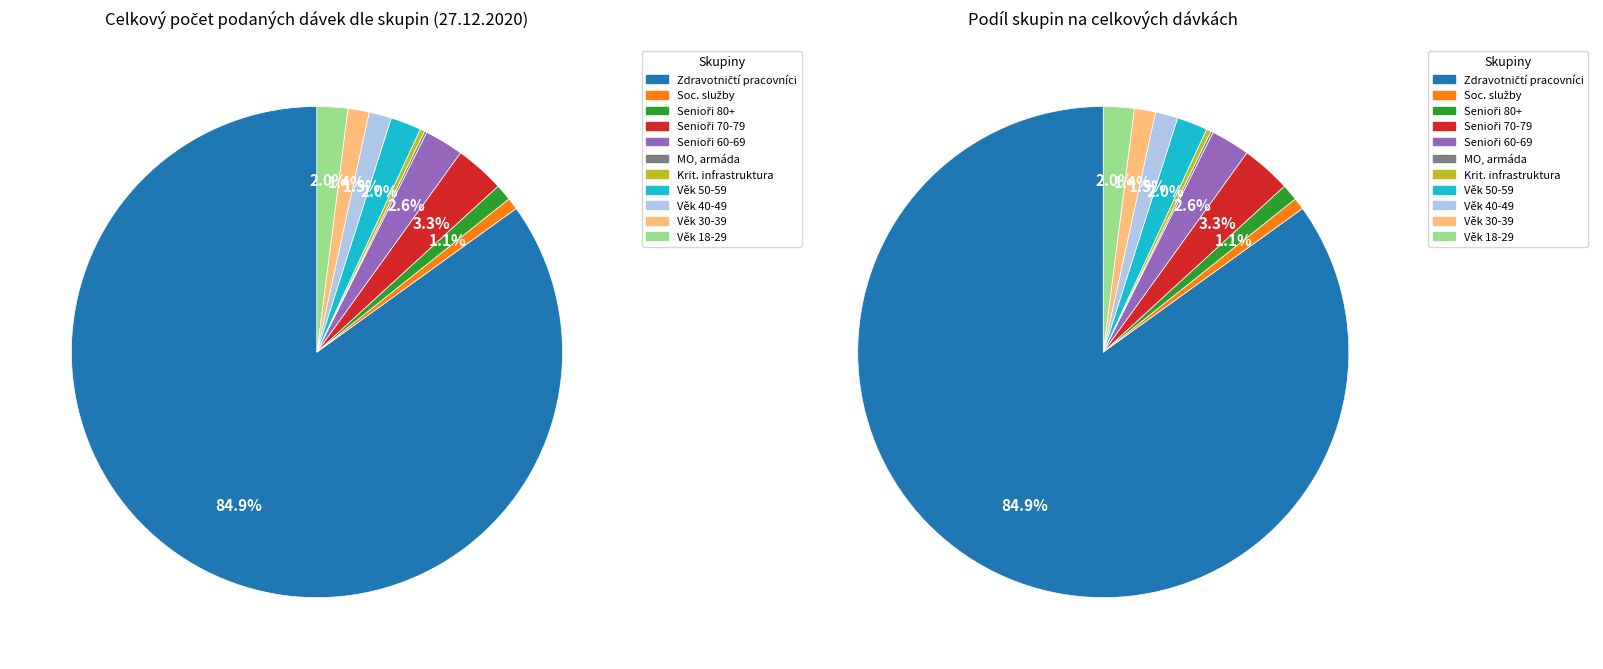

Is it true that Věk 50-59 let is 2% of the pie?

True